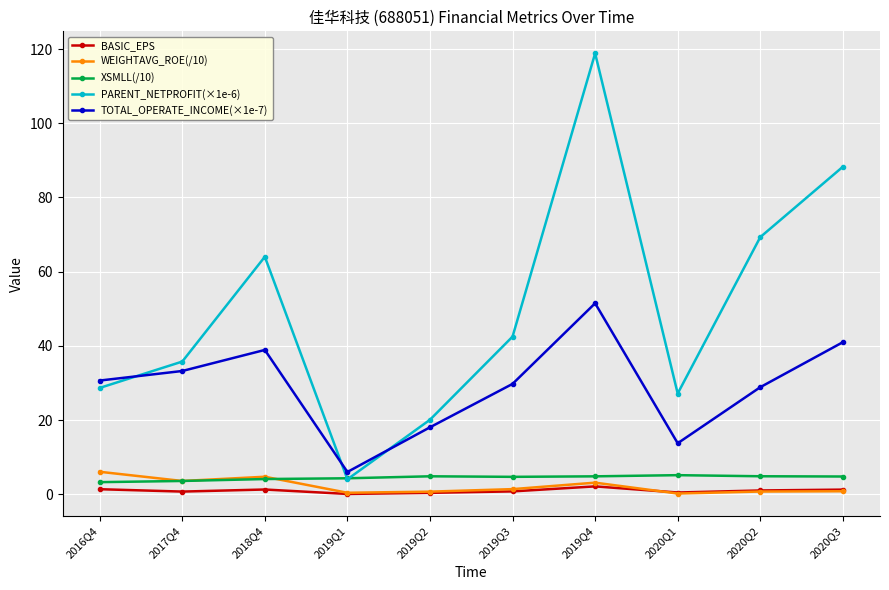

True or false: XSMLL(/10) has more than 0 points higher than both neighbors.

True